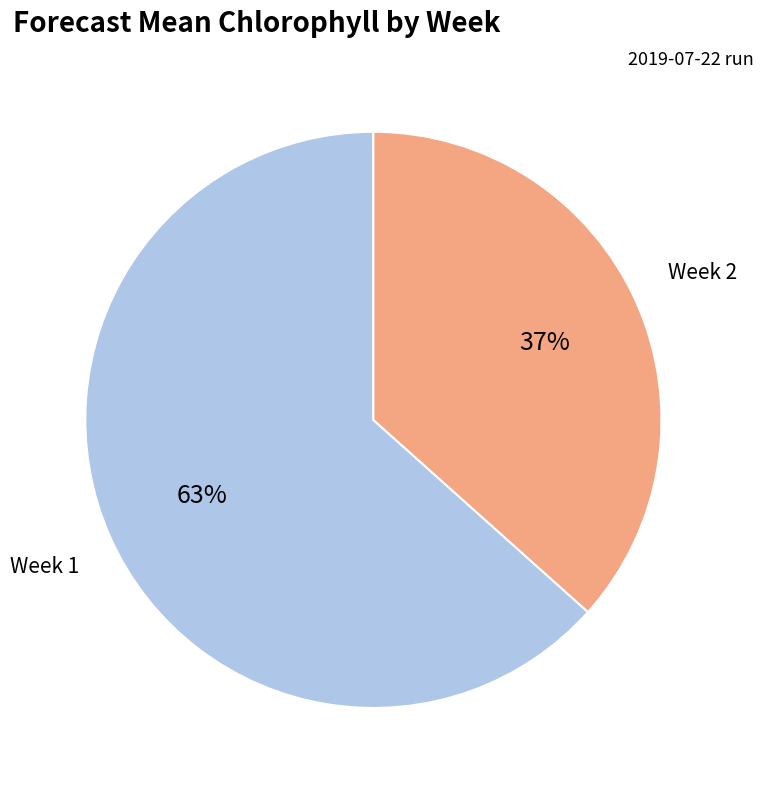

Does any single category account for the majority?

Yes